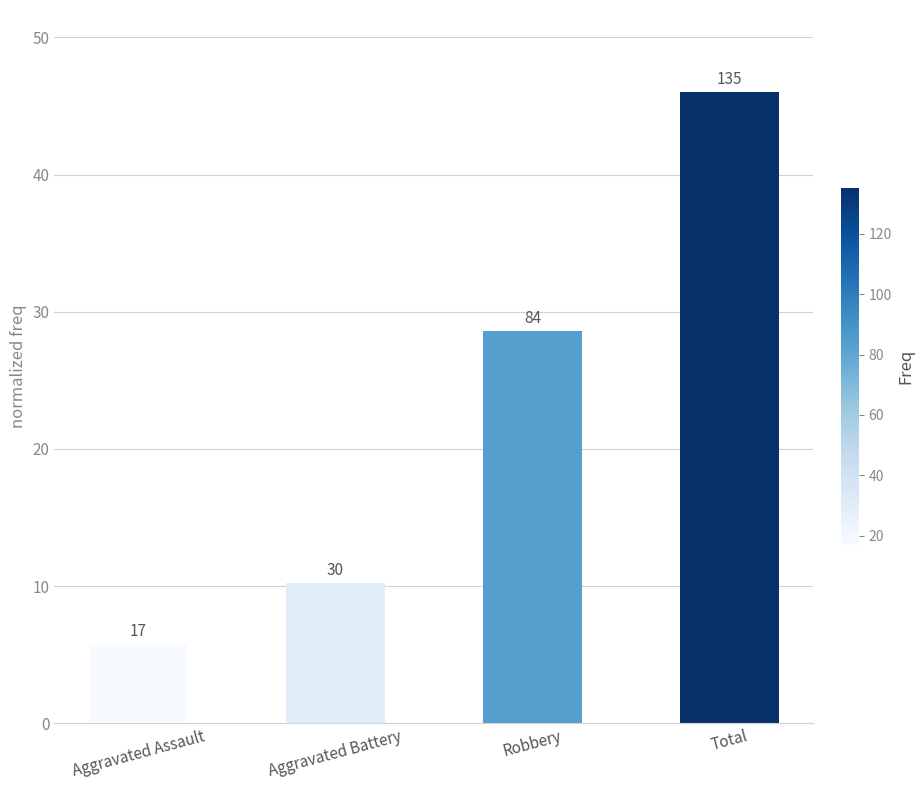

Where does the data first go above 28?

Robbery